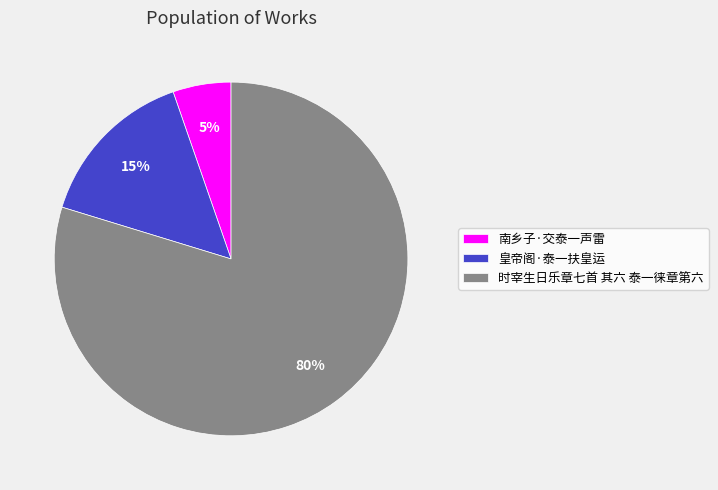

Do 皇帝阁·泰一扶皇运 and 时宰生日乐章七首 其六 泰一徕章第六 together represent more than half of the pie?

Yes